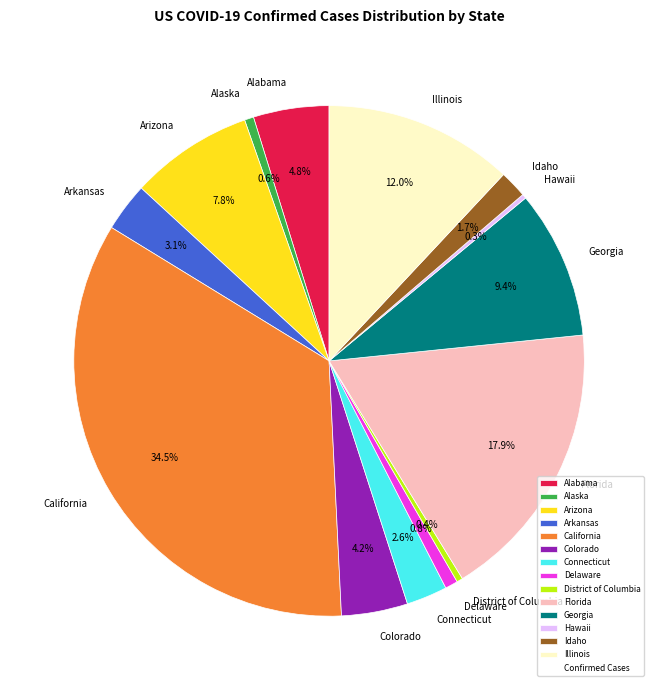

Is there any slice that represents more than half of the pie?

No